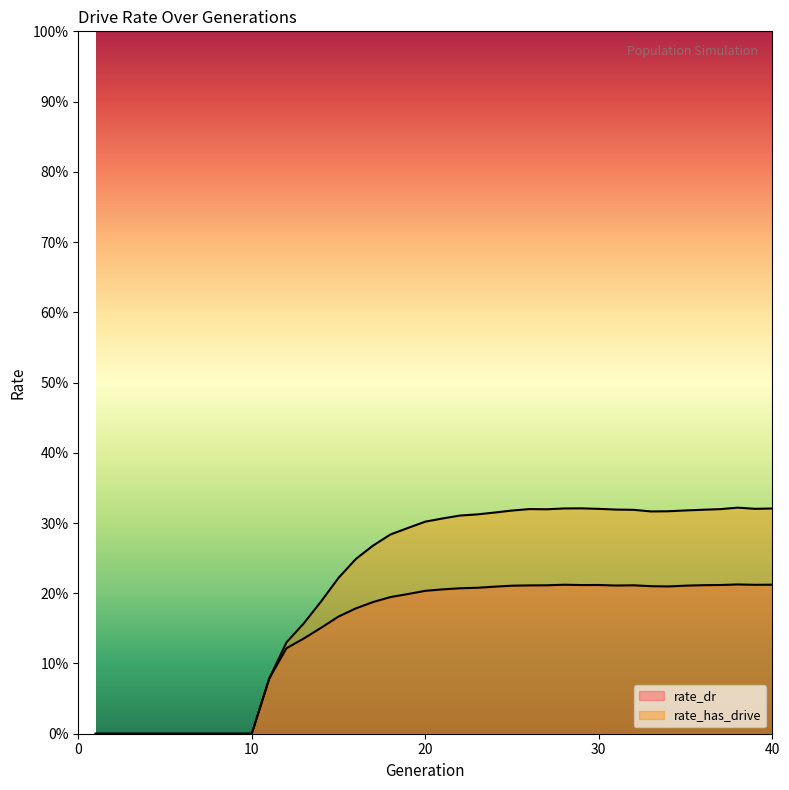

Which category has the lowest value in the rate_dr series?

1